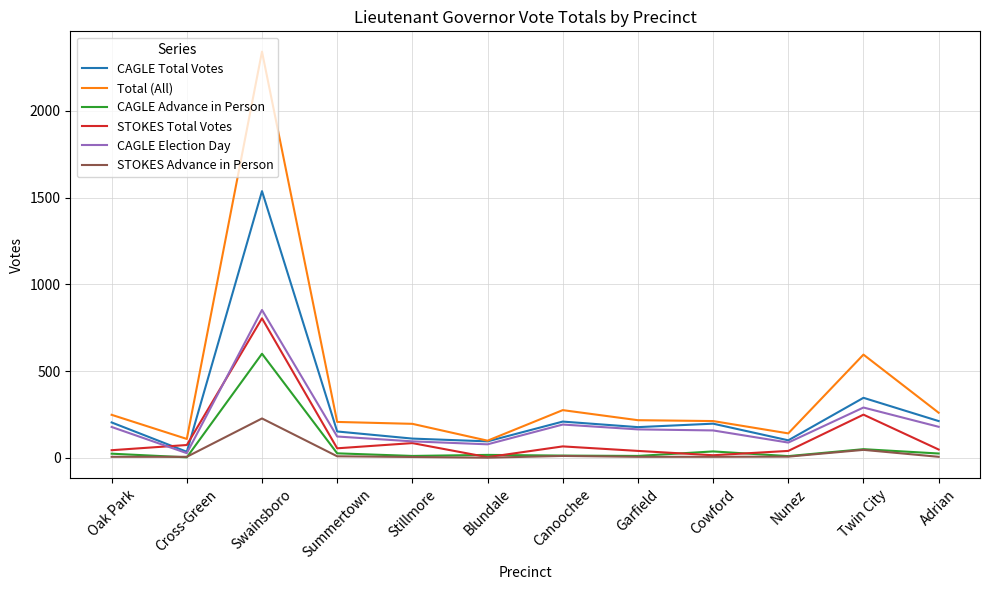

The CAGLE Total Votes series shows 197 at Cowford. True or false?

True